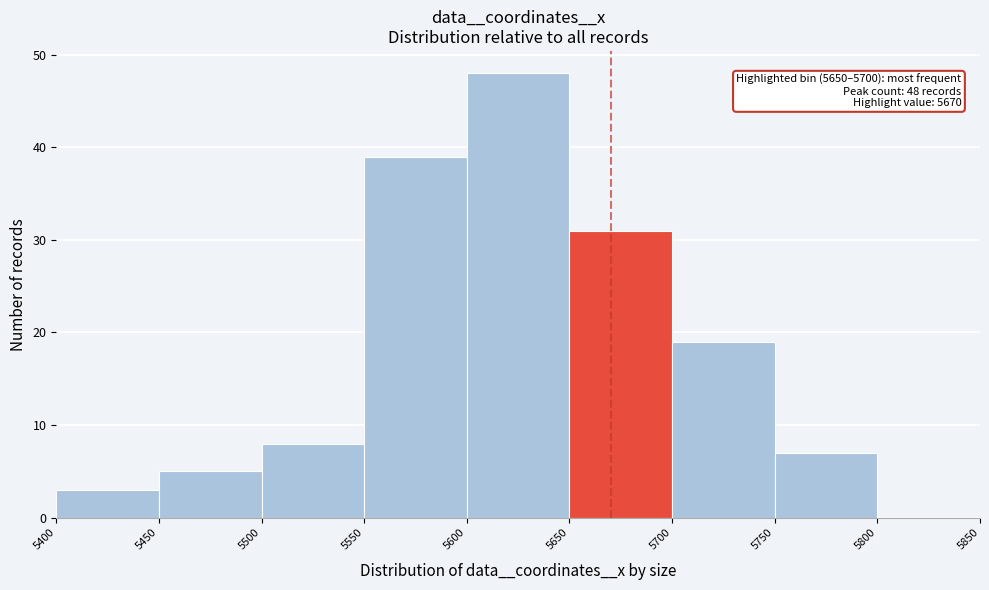

Over which range of the x-axis is the bar tallest?

5600 to 5650